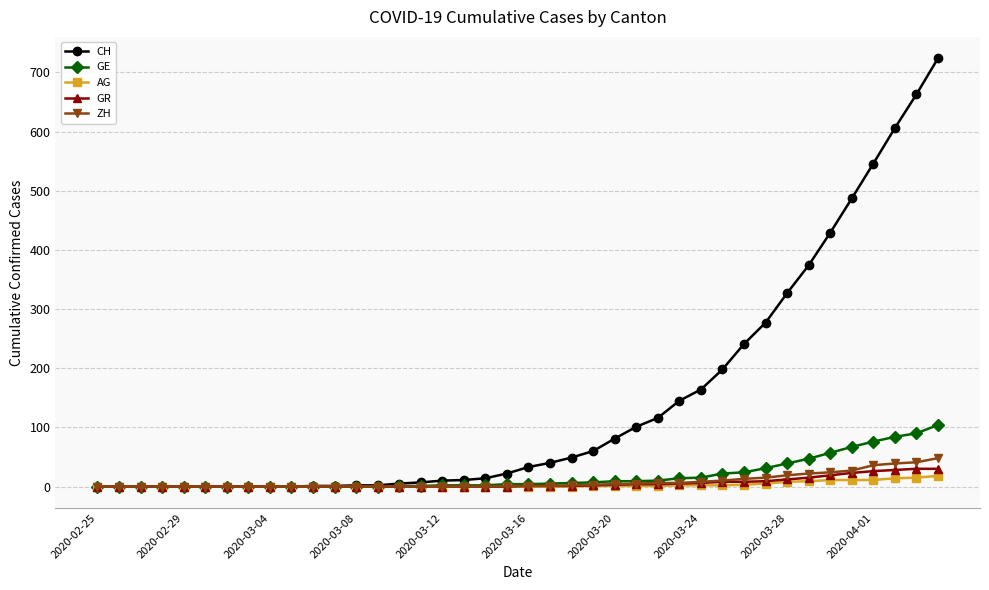

Which series has the widest spread of values?

CH